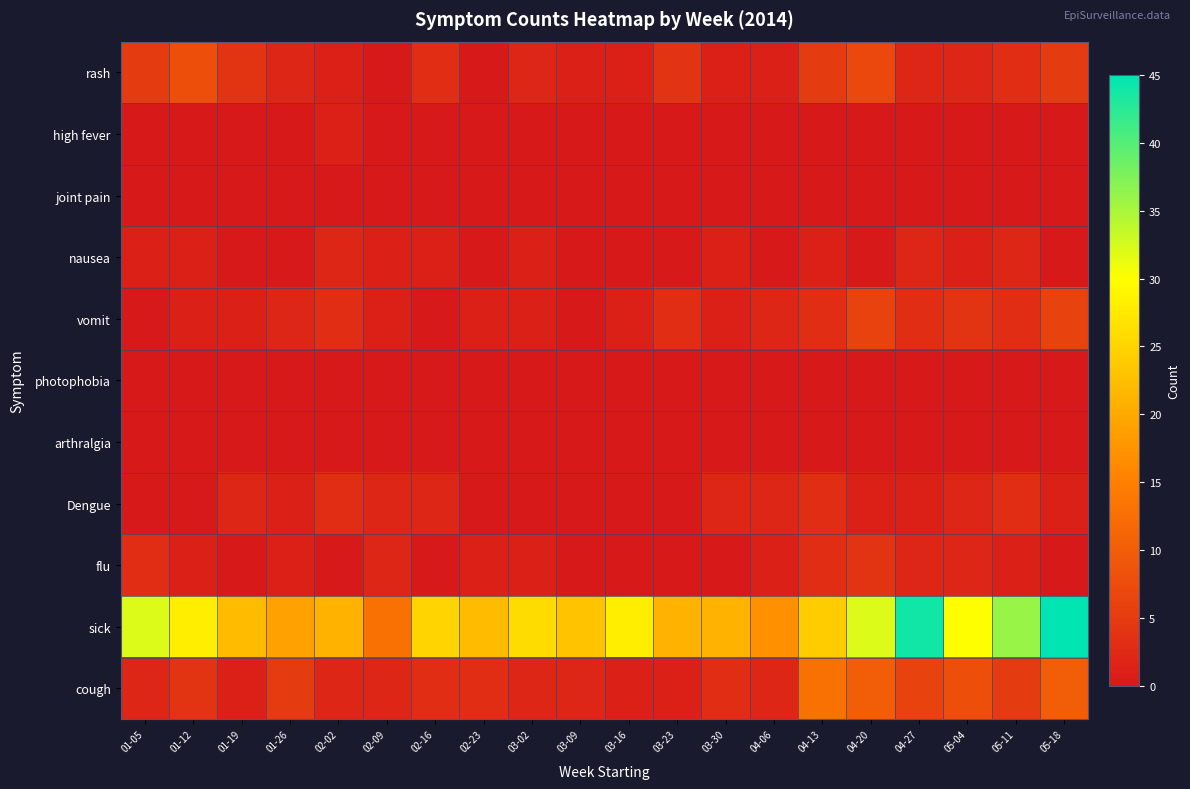

Count the number of categories in the chart.

20